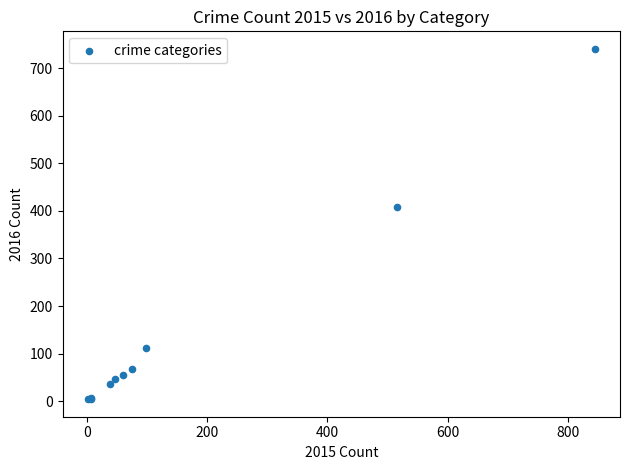

What Y value in the scatter plot is closest to 372?

409